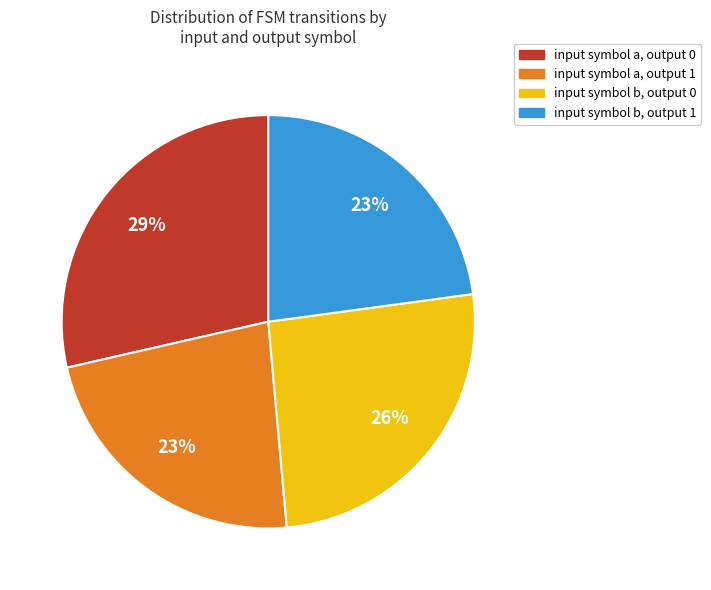

Does any single category account for the majority?

No